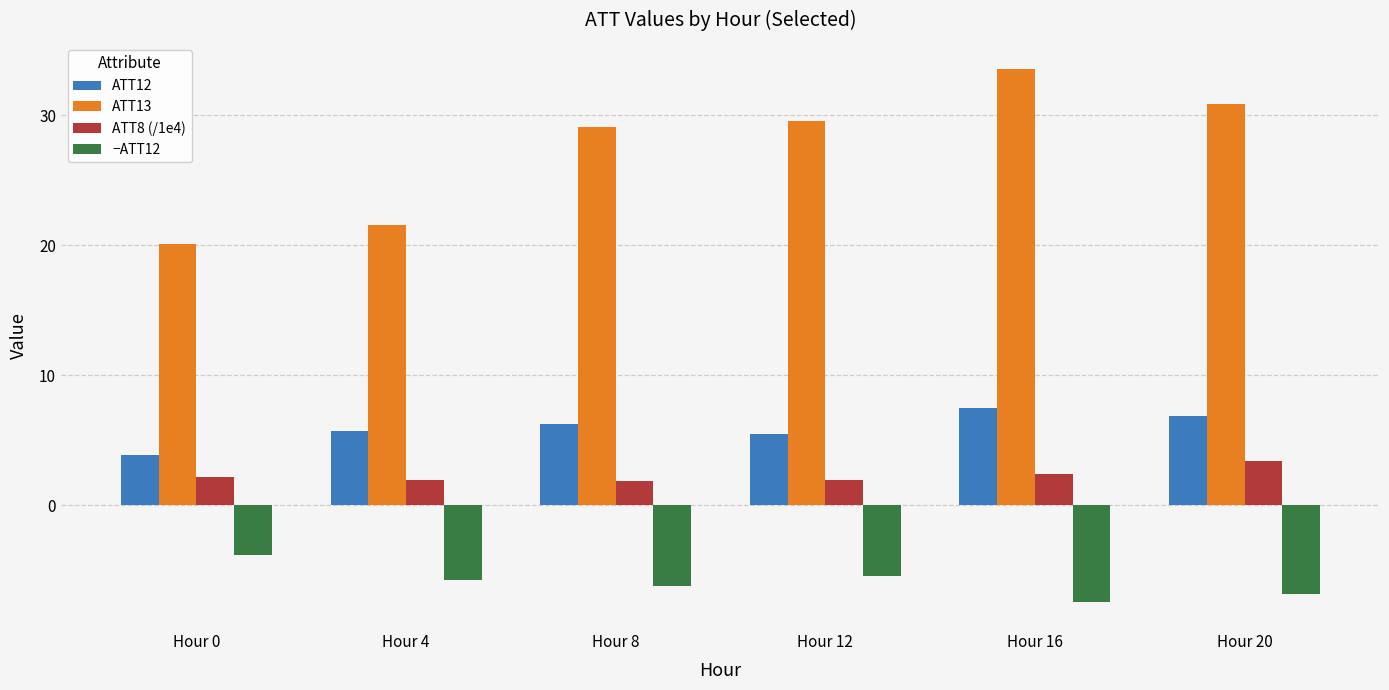

What is the total value across all series at Hour 12?

31.4